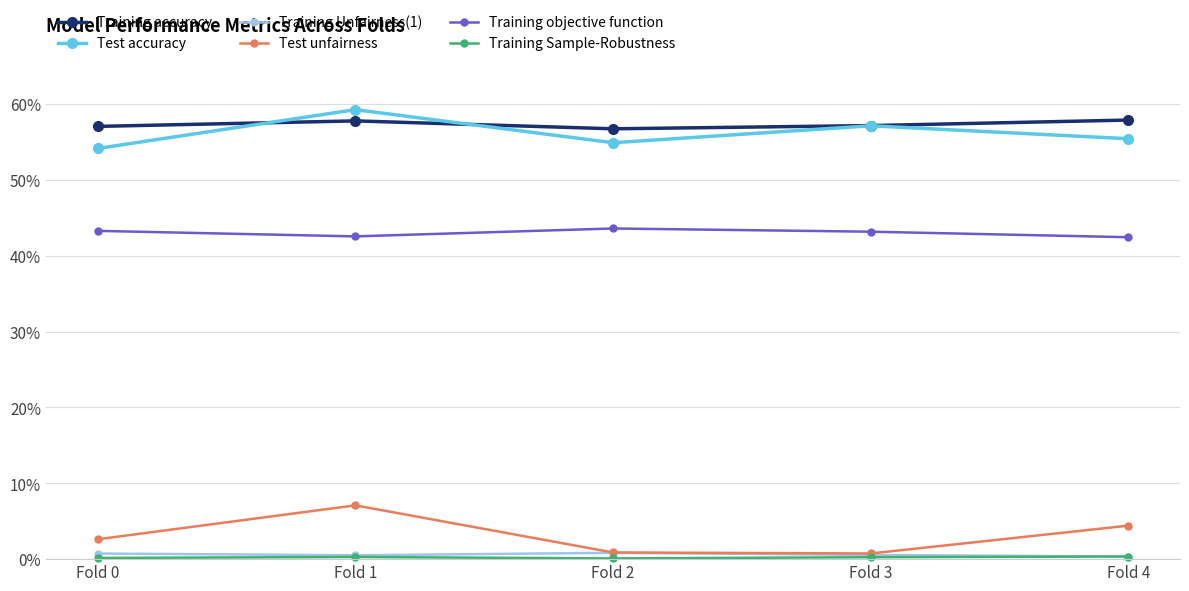

Does the chart have visible grid lines?

Yes